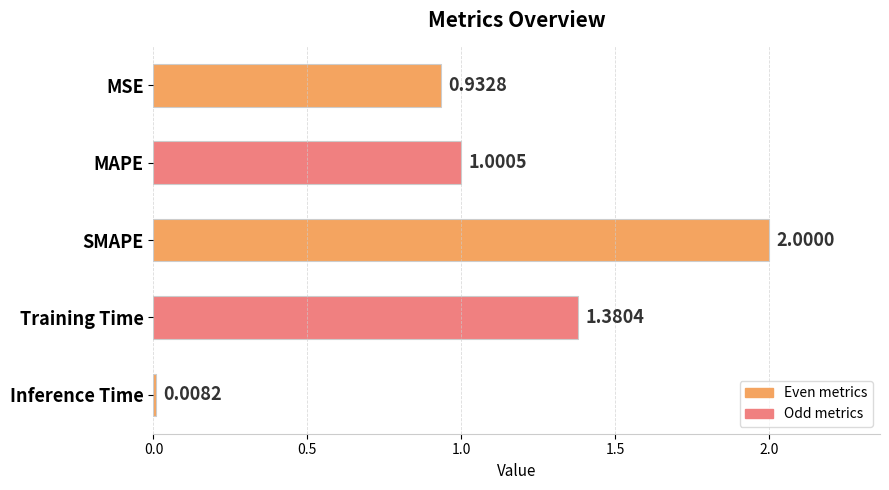

Which has a higher value, MSE or Training Time?

Training Time